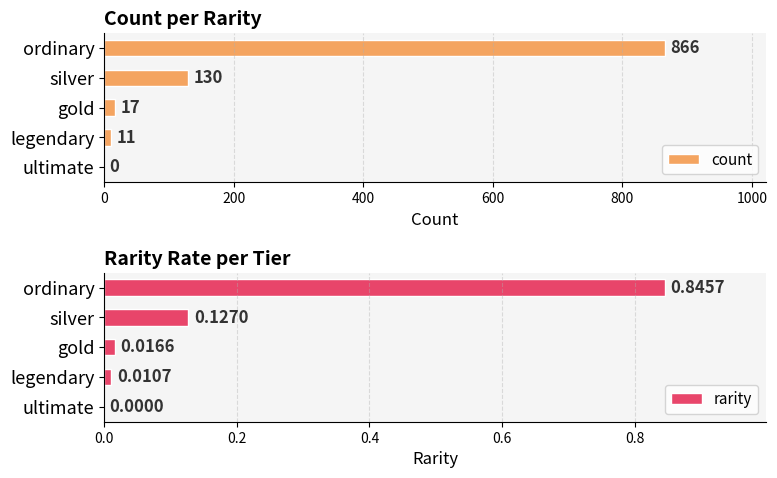

At which label is count closest to 433?

silver